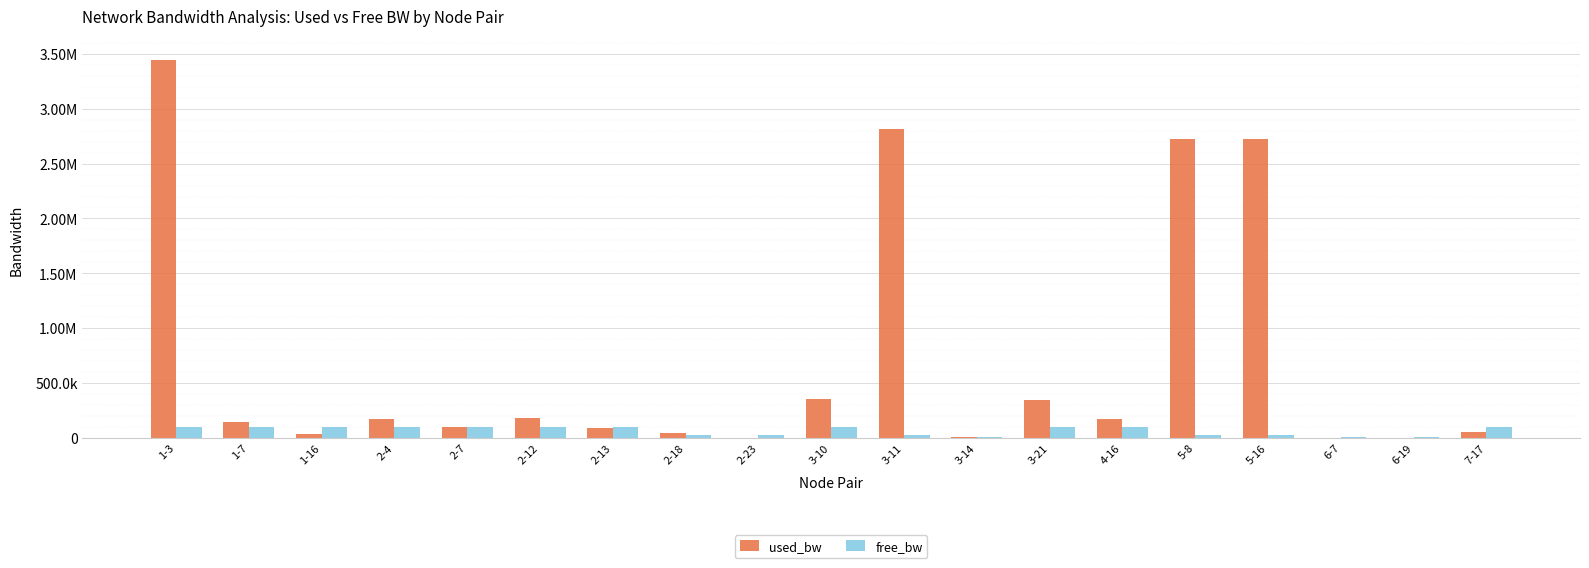

Are the bars grouped side by side (vs. stacked)?

Yes